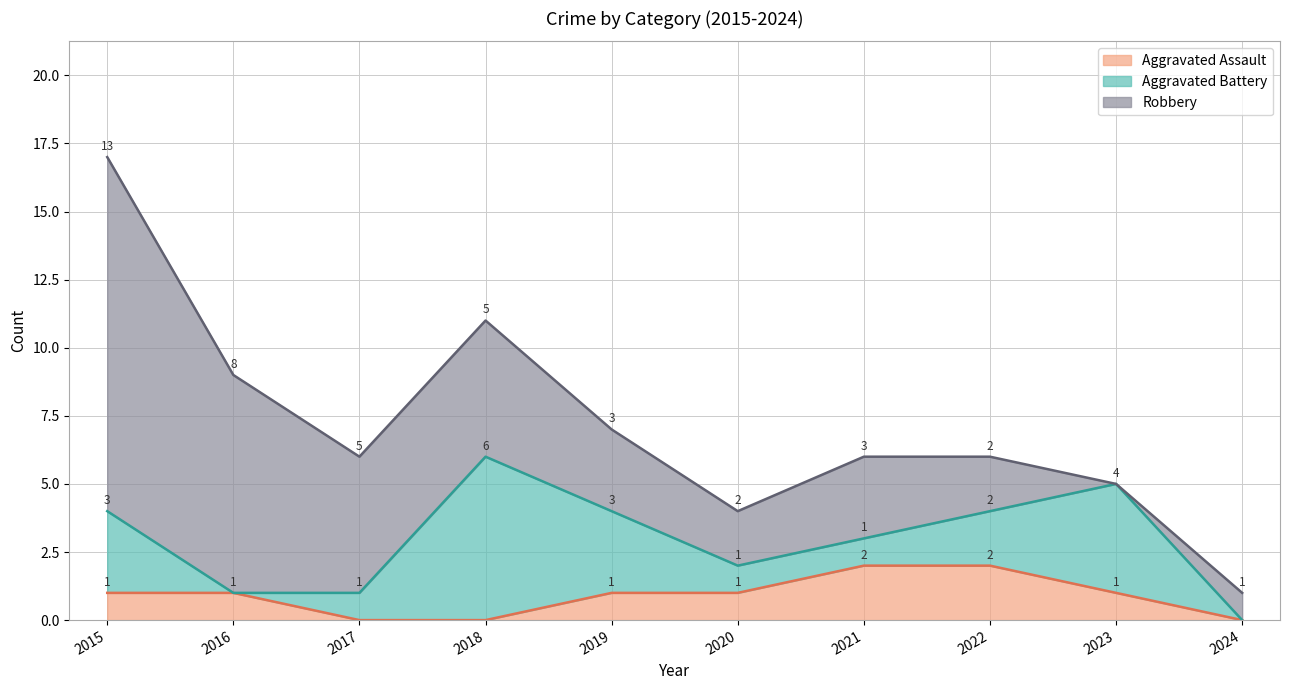

Where does the Aggravated Assault series first go above 1?

2021